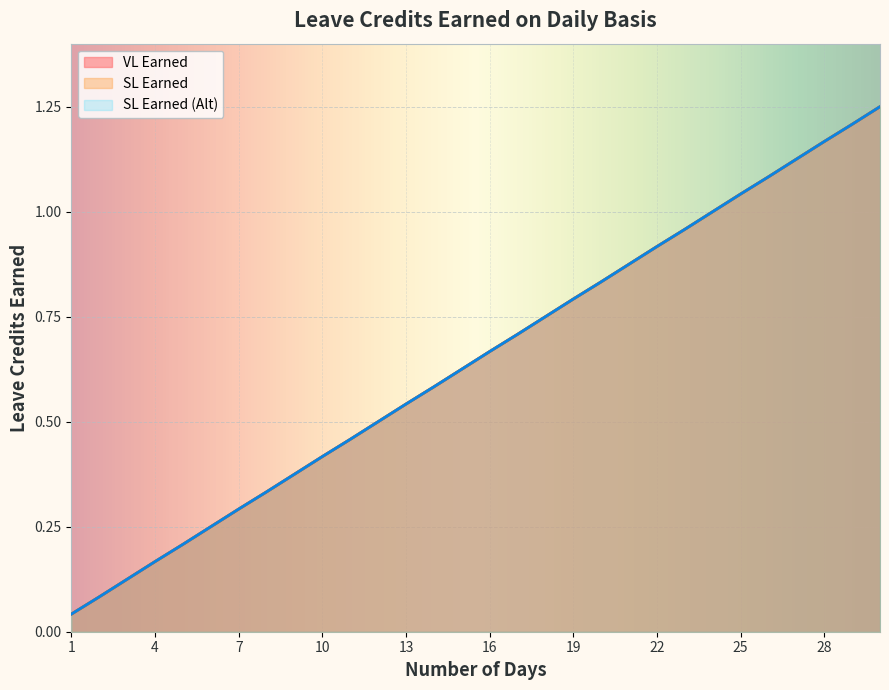

Reading right to left, extract all data points from this chart.

VL Earned: 30=1.2	29=1.2	28=1.2	27=1.1	26=1.1	25=1.0	24=1.0	23=1.0	22=0.9	21=0.9	20=0.8	19=0.8	18=0.8	17=0.7	16=0.7	15=0.6	14=0.6	13=0.5	12=0.5	11=0.5	10=0.4	9=0.4	8=0.3	7=0.3	6=0.2	5=0.2	4=0.2	3=0.1	2=0.1	1=0.0
SL Earned: 30=1.2	29=1.2	28=1.2	27=1.1	26=1.1	25=1.0	24=1.0	23=1.0	22=0.9	21=0.9	20=0.8	19=0.8	18=0.8	17=0.7	16=0.7	15=0.6	14=0.6	13=0.5	12=0.5	11=0.5	10=0.4	9=0.4	8=0.3	7=0.3	6=0.2	5=0.2	4=0.2	3=0.1	2=0.1	1=0.0
SL Earned (Alt): 30=1.2	29=1.2	28=1.2	27=1.1	26=1.1	25=1.0	24=1.0	23=1.0	22=0.9	21=0.9	20=0.8	19=0.8	18=0.8	17=0.7	16=0.7	15=0.6	14=0.6	13=0.5	12=0.5	11=0.5	10=0.4	9=0.4	8=0.3	7=0.3	6=0.2	5=0.2	4=0.2	3=0.1	2=0.1	1=0.0